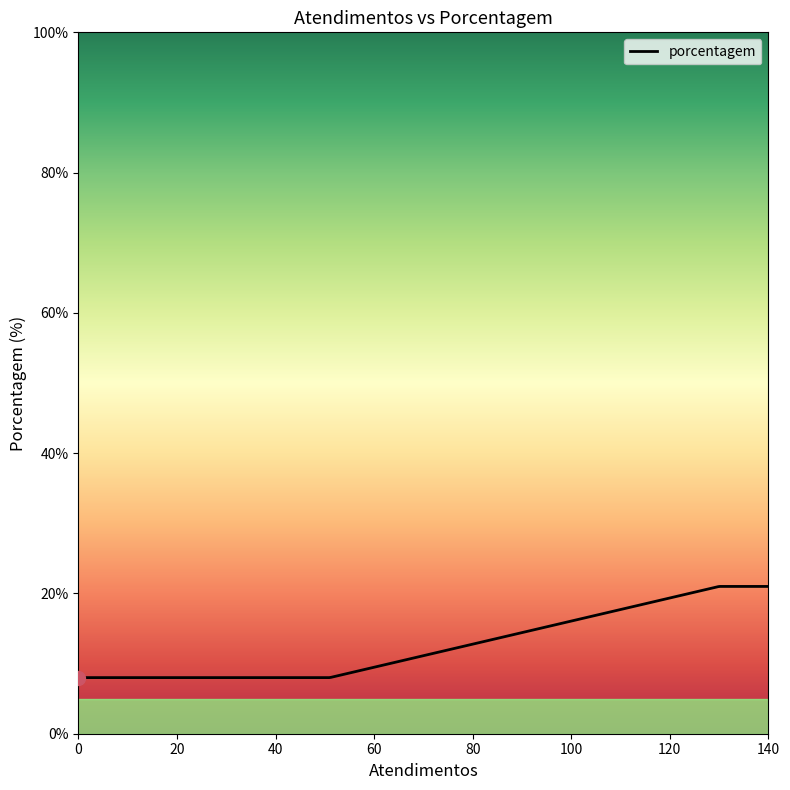

What is the greatest value displayed?

21.0